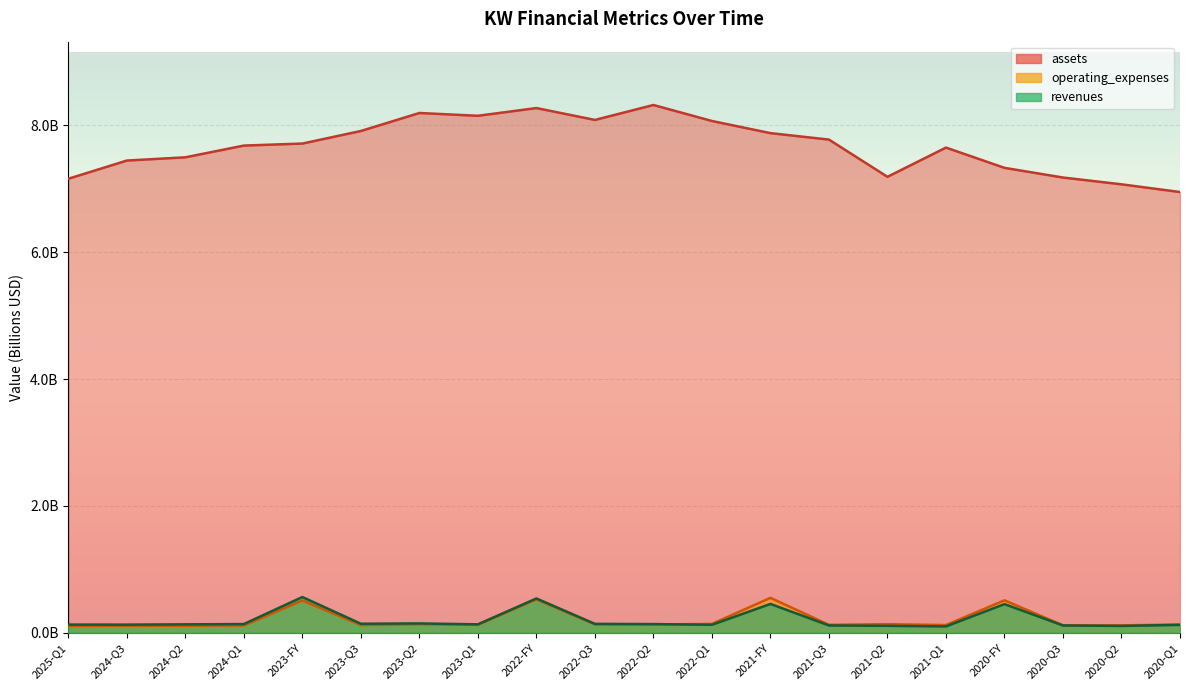

At which label is operating_expenses closest to 0?

2025-Q1